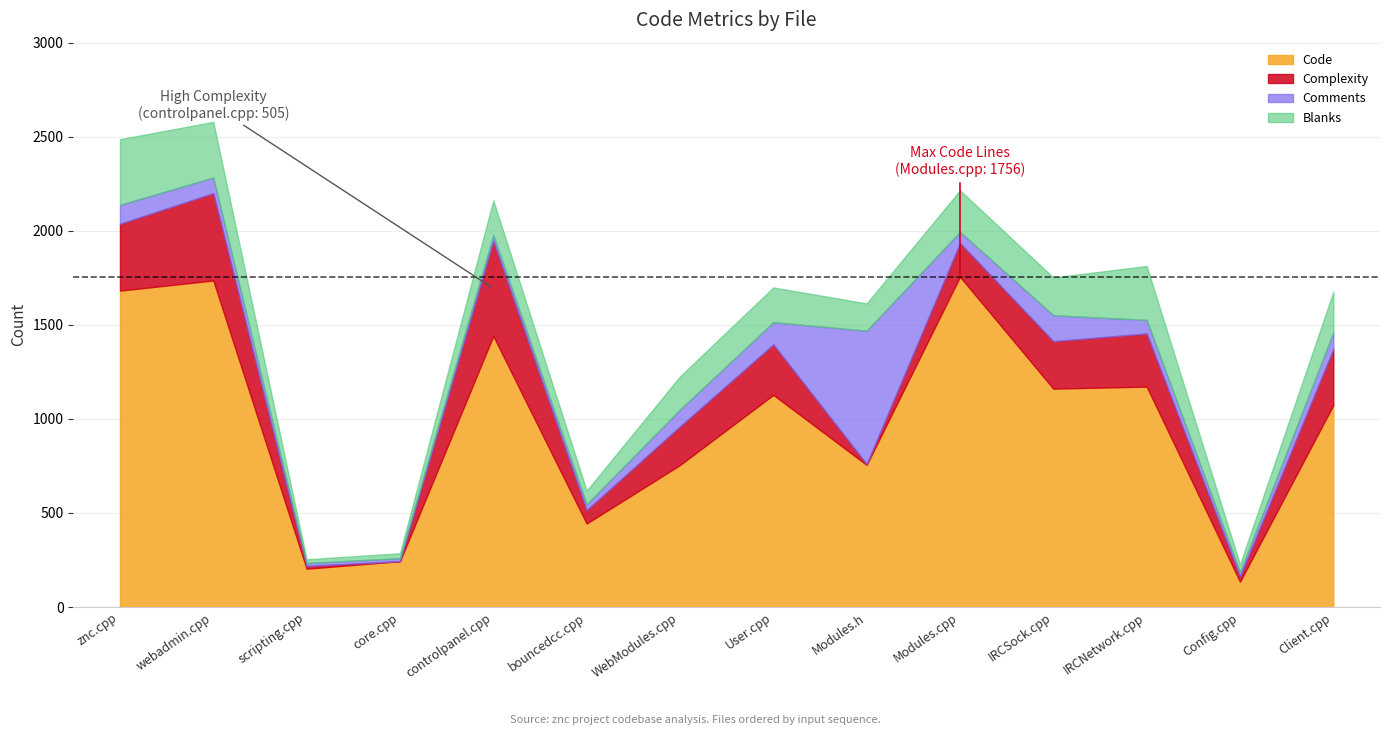

What is the label of the 11th point from the left?

IRCSock.cpp